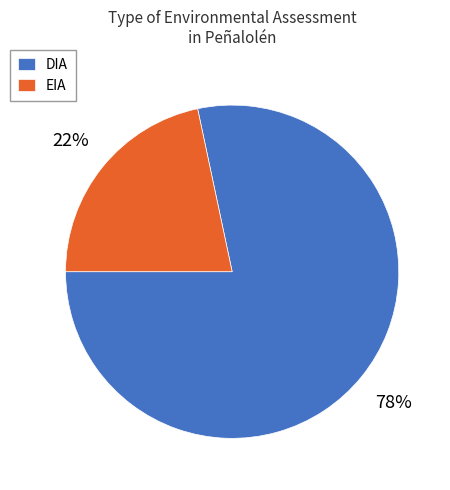

Do DIA and EIA together represent more than half of the pie?

Yes